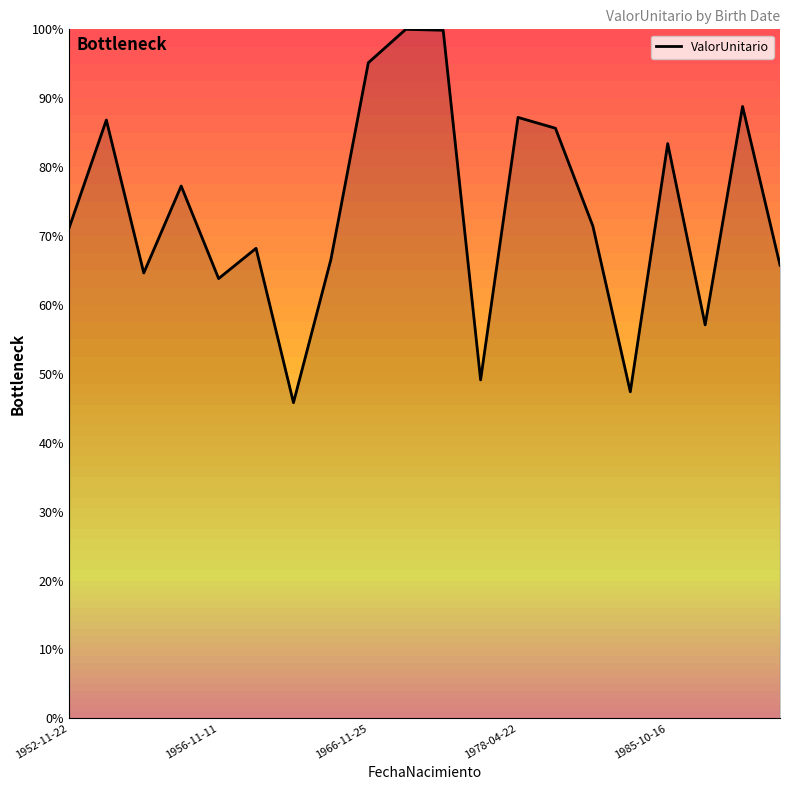

What is the smallest value displayed?

45.8